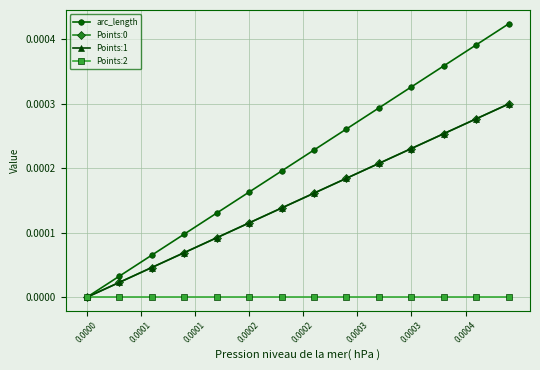

What is the label of the 6th point from the left?

0.0001